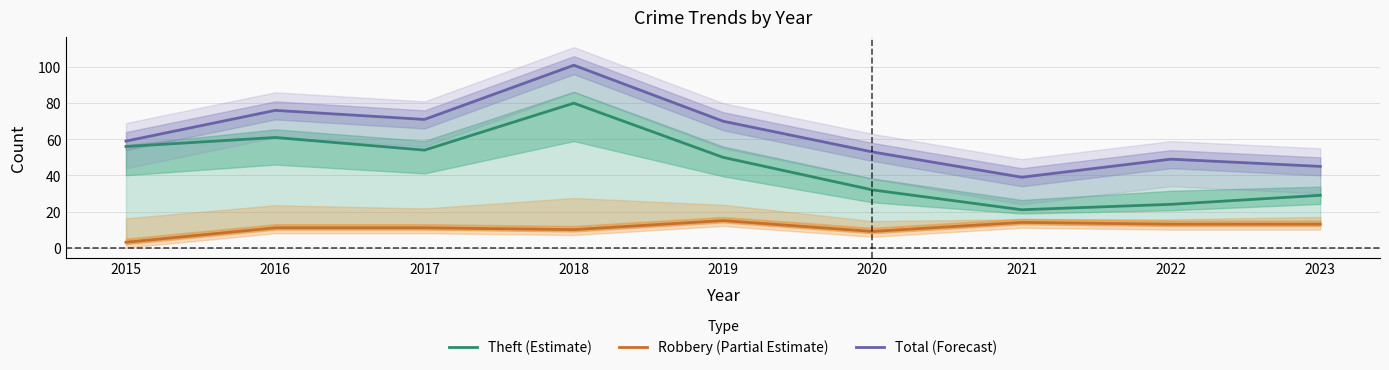

Where is Theft (Estimate) nearest to the value 50?

2019